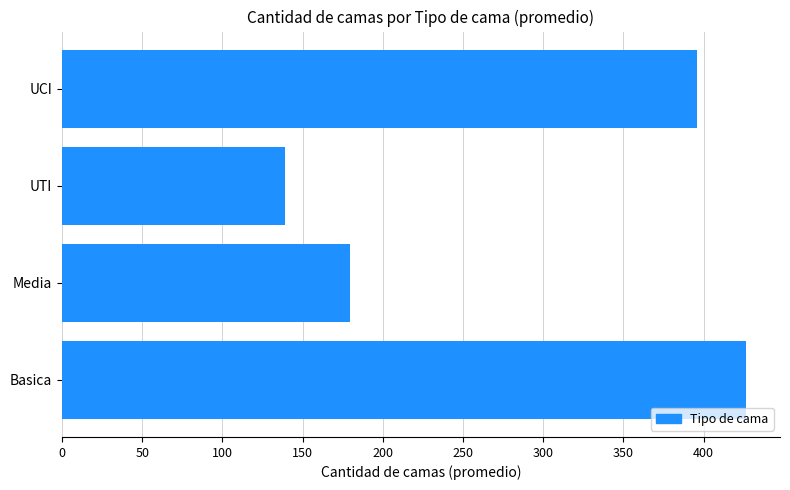

How many bars are there in total?

4